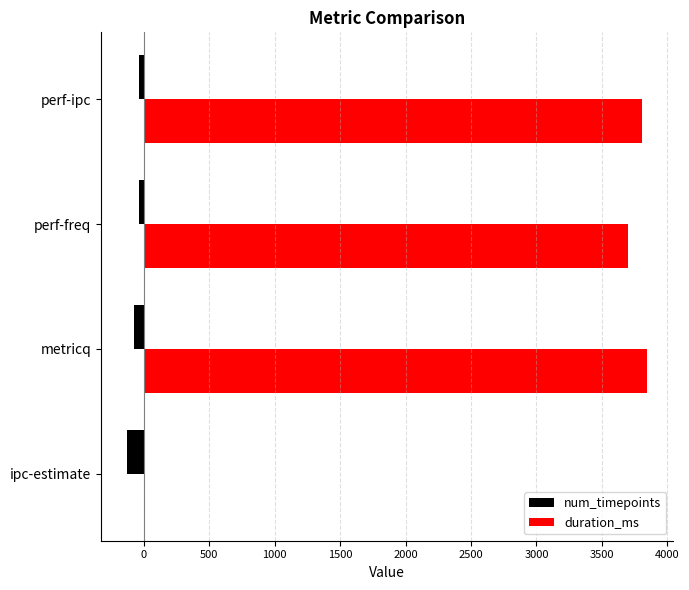

What is the sum of all num_timepoints values?

-283